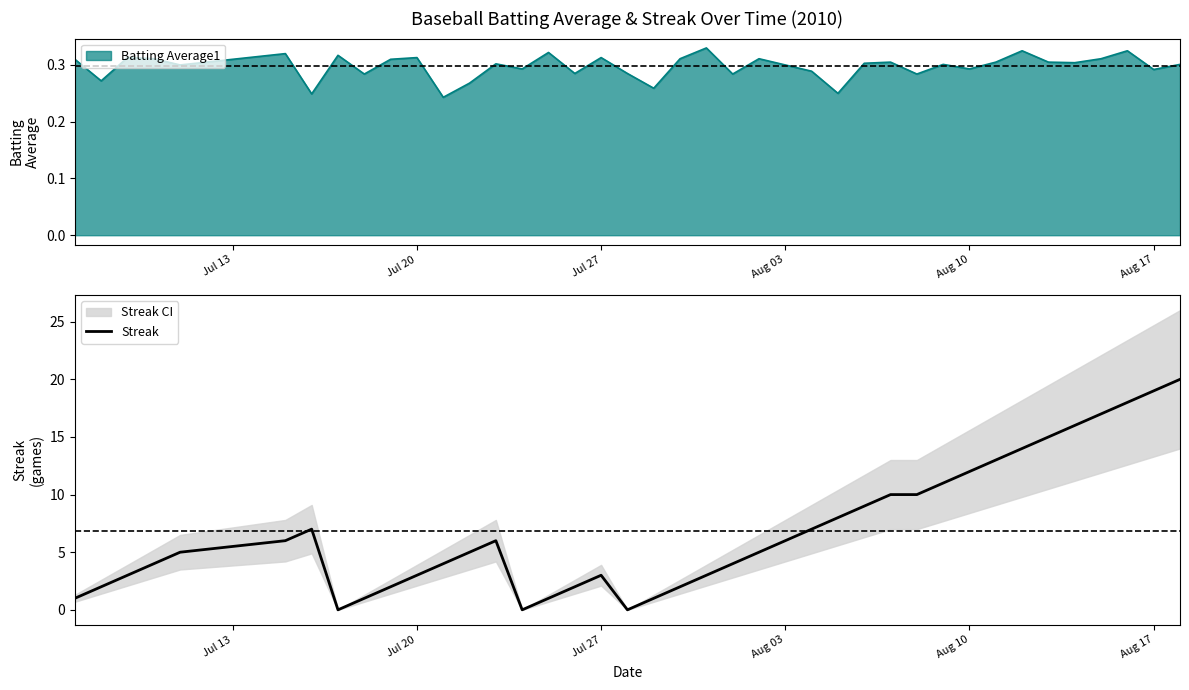

How many points are lower than both their immediate neighbors (excluding endpoints)?

3